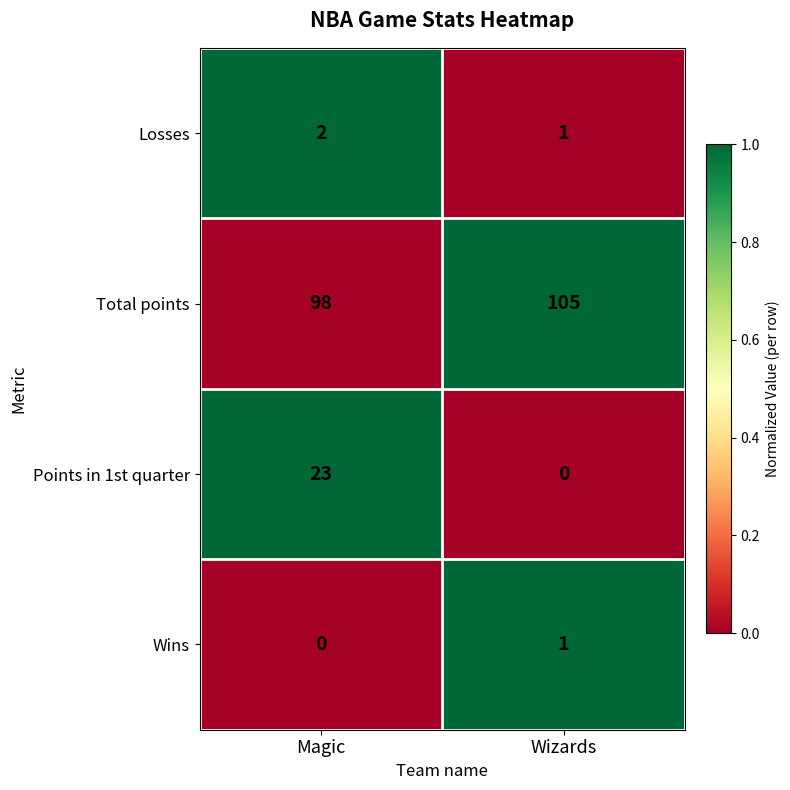

Which series has the largest total across all categories?

Total points